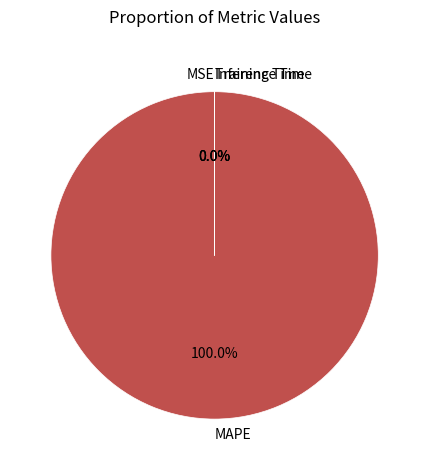

To the nearest percent, what is the average slice percentage?

25%